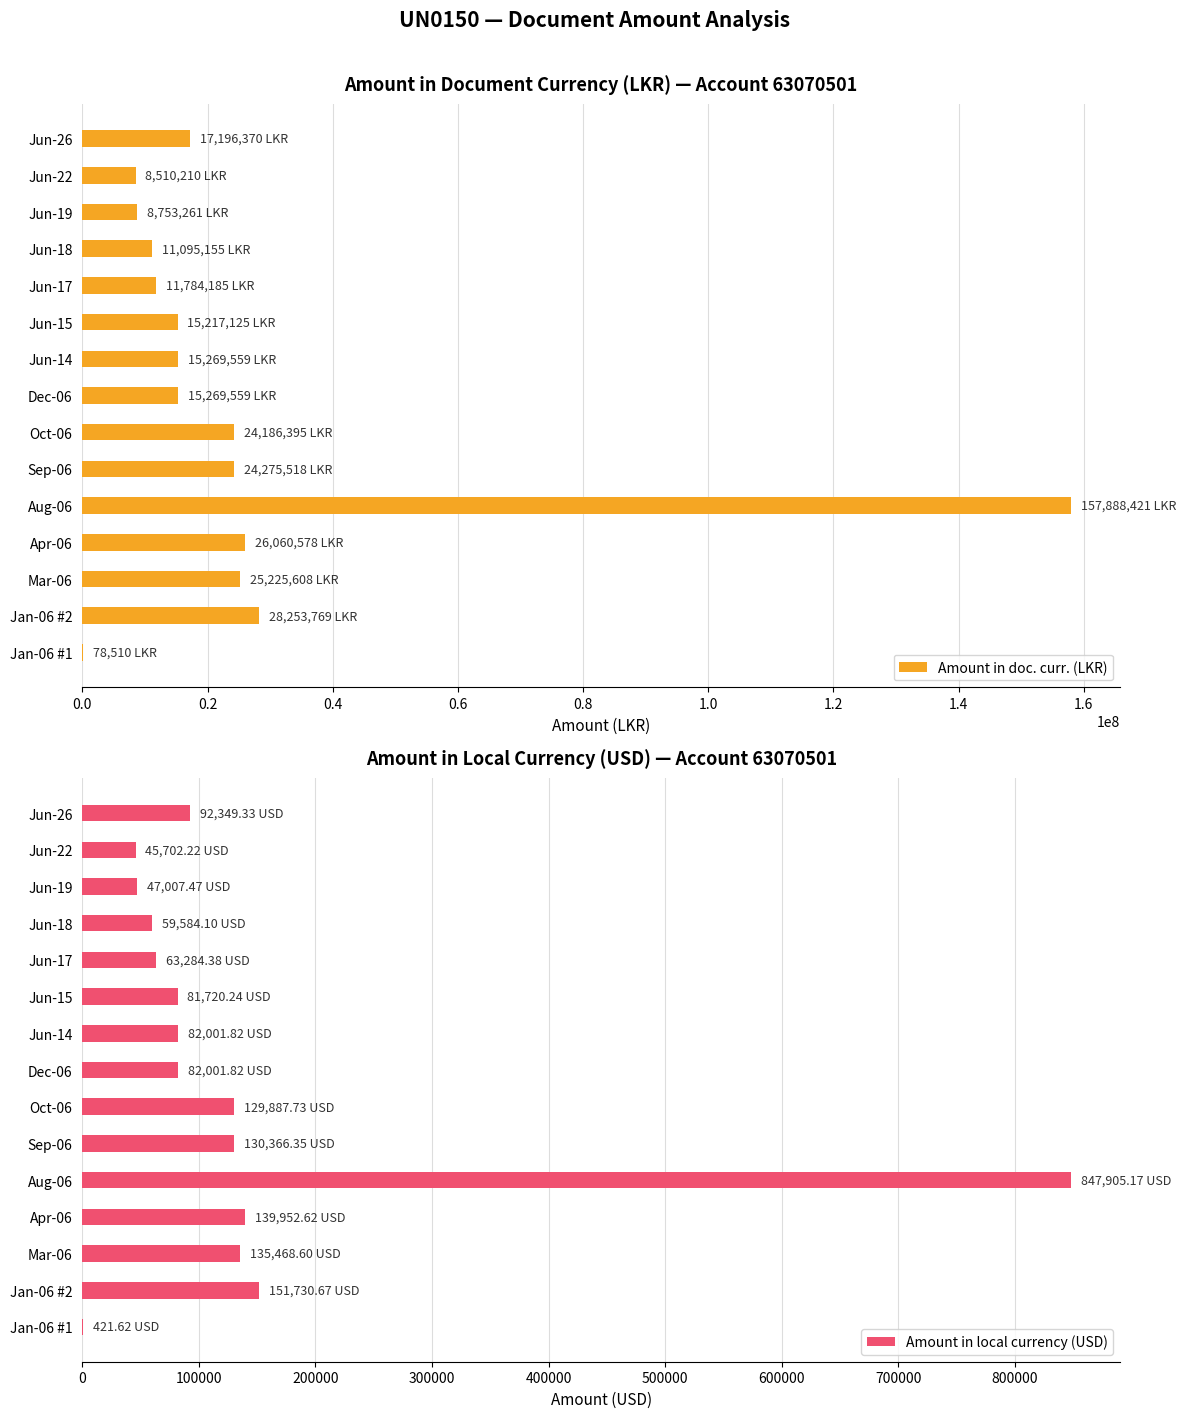

The value of Amount in doc. curr. (LKR) at Apr-06 is 13638027.5. True or false?

False